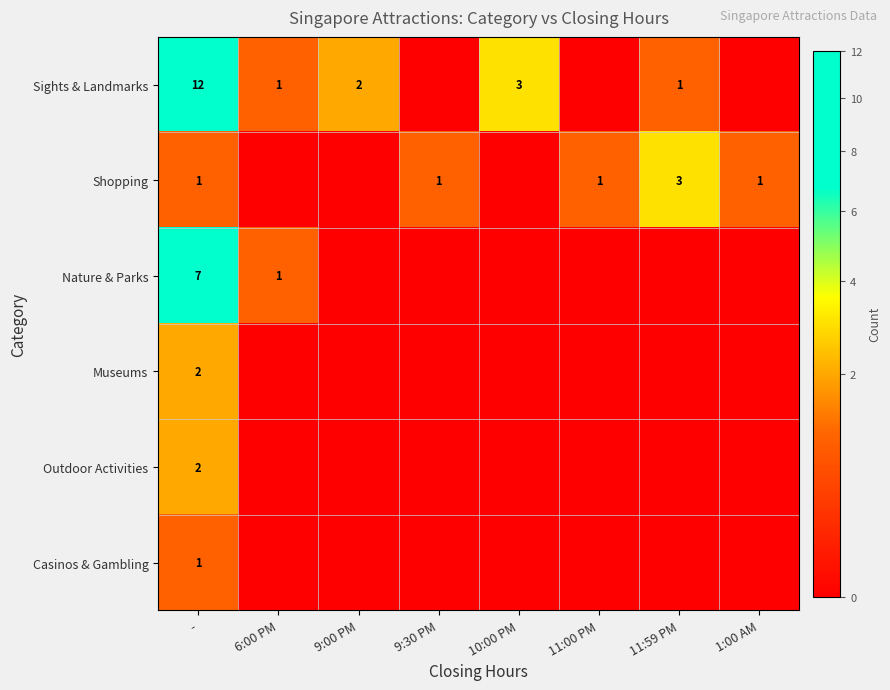

The value of Casinos & Gambling at - is 1. True or false?

True